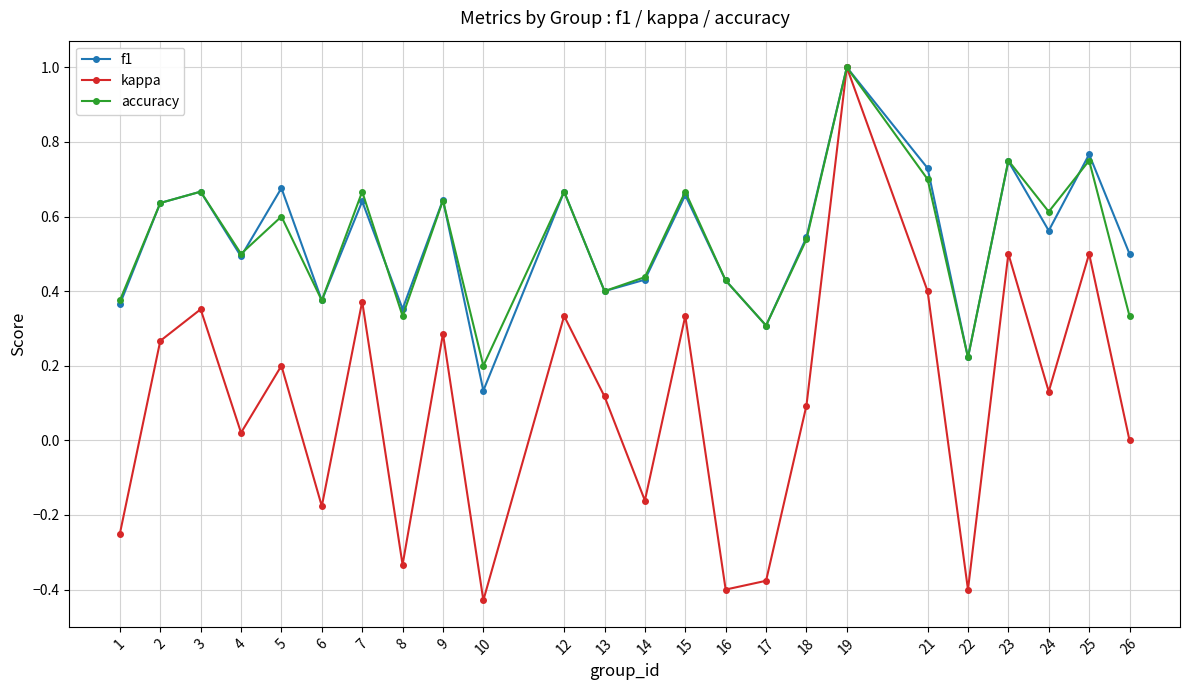

At which category is the sum across all series the highest?

19